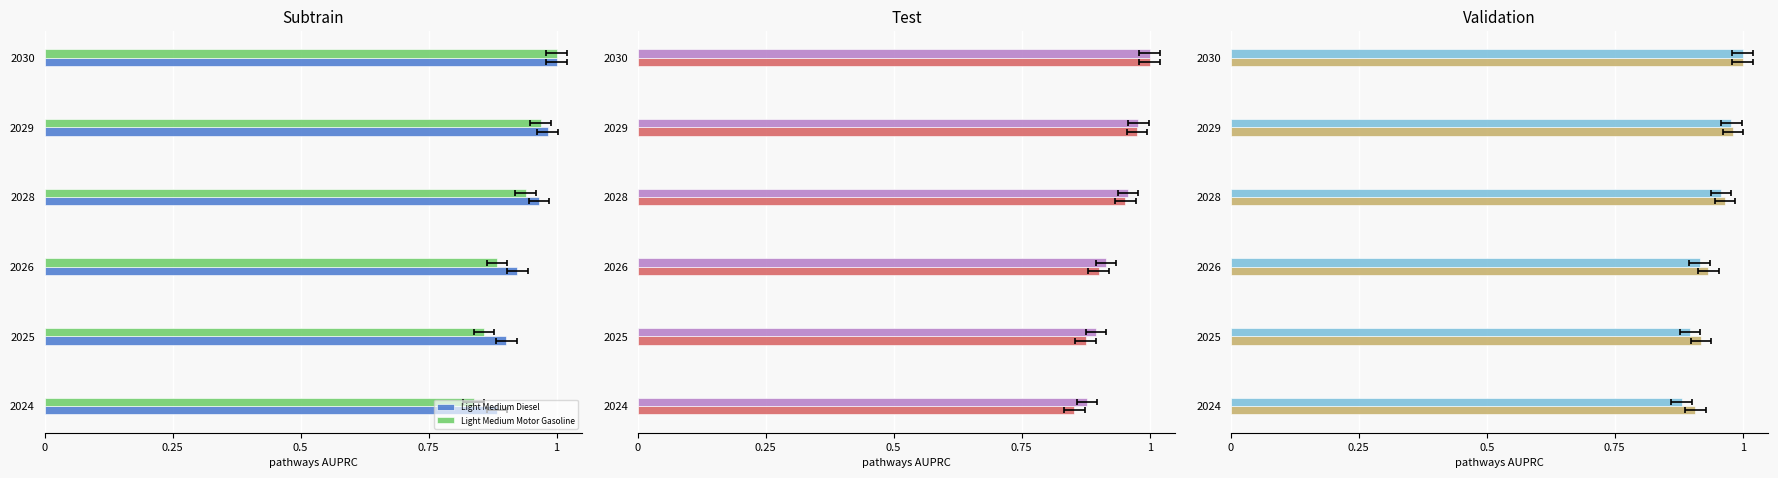

Which series changed the most between 2025 and 2030?

Light Medium Motor Gasoline